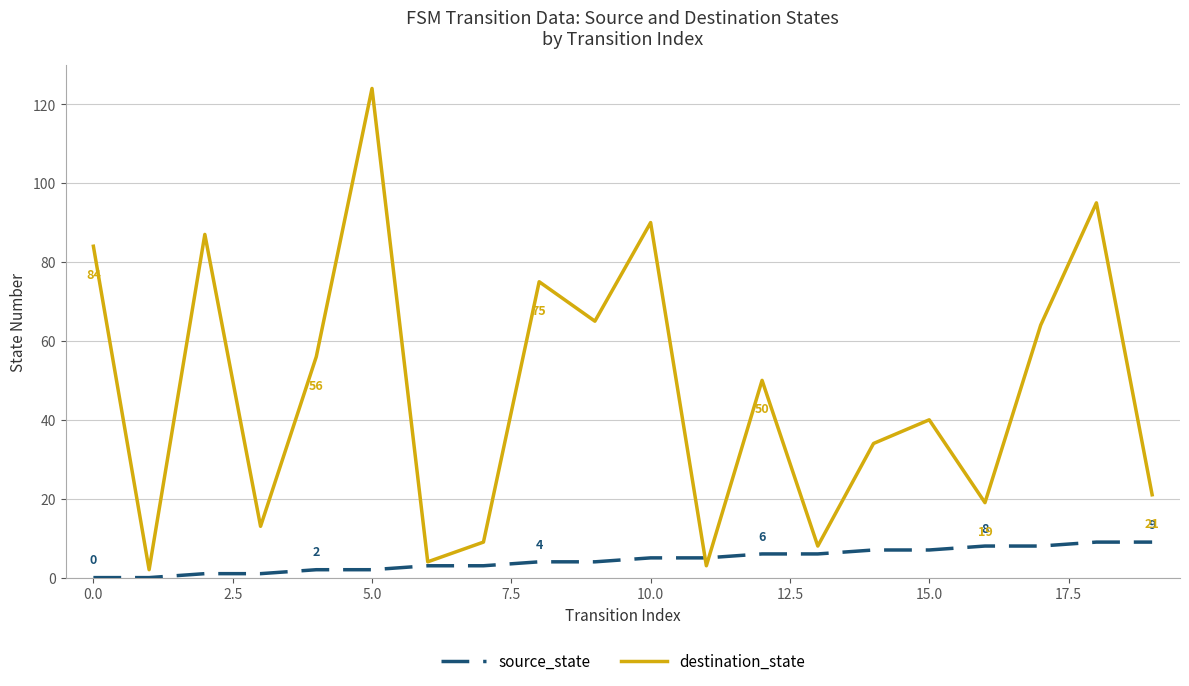

At how many categories does at least one series exceed 107?

1